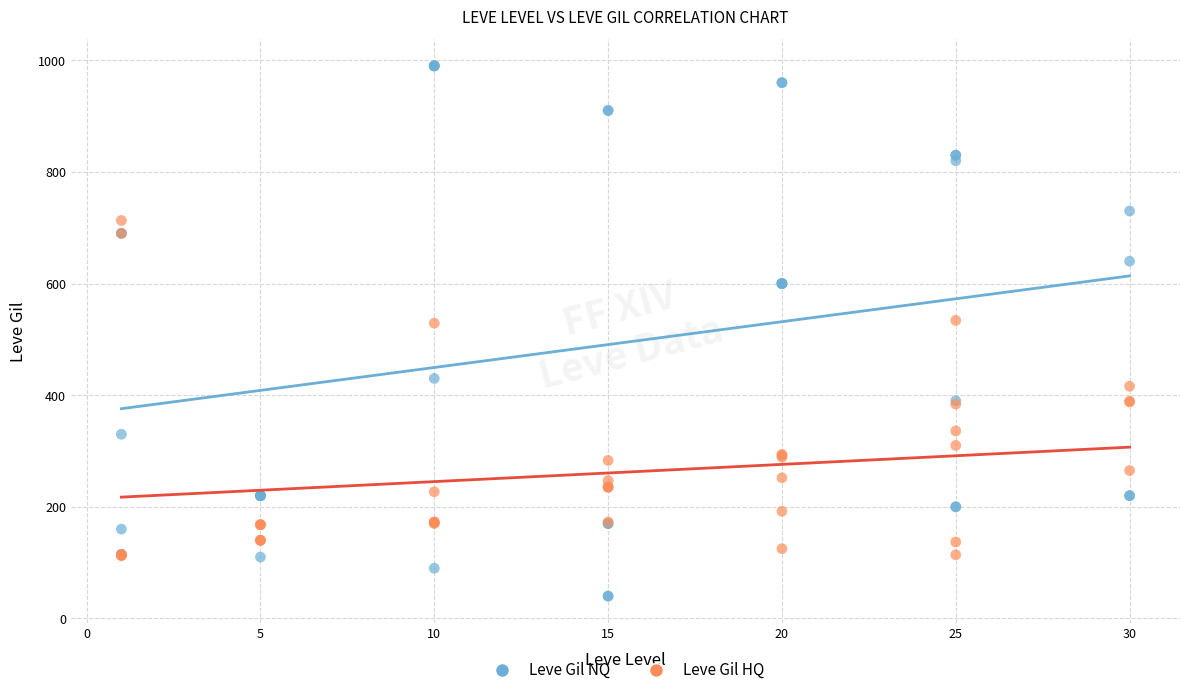

Which series reaches the maximum Y coordinate?

Leve Gil NQ